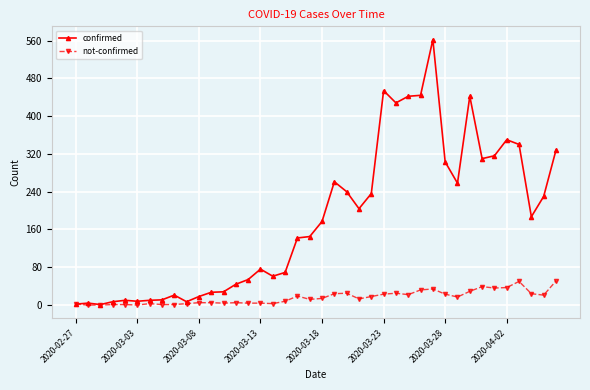

Which series has the largest total across all categories?

confirmed